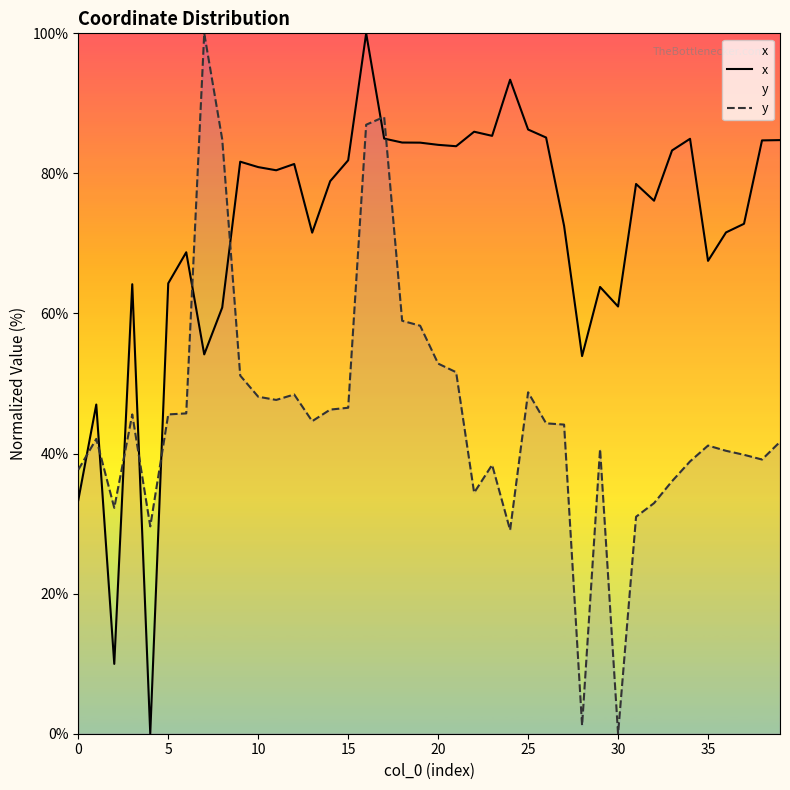

After their last crossing, which series has the higher values: y or x?

x